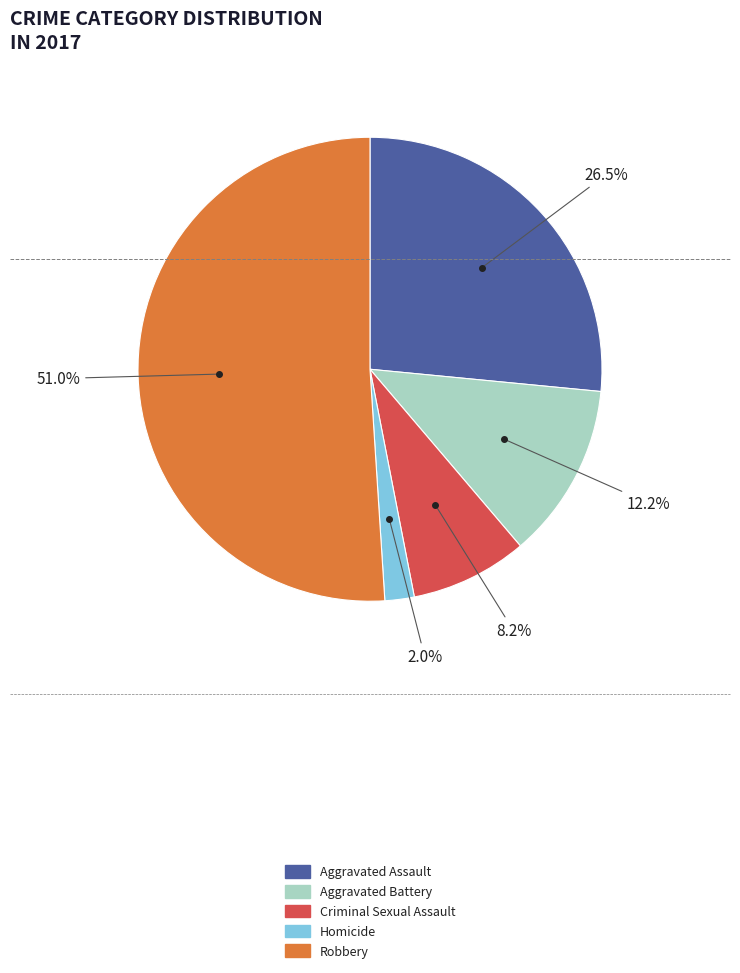

Rank the categories by value from lowest to highest.

Homicide, Criminal Sexual Assault, Aggravated Battery, Aggravated Assault, Robbery